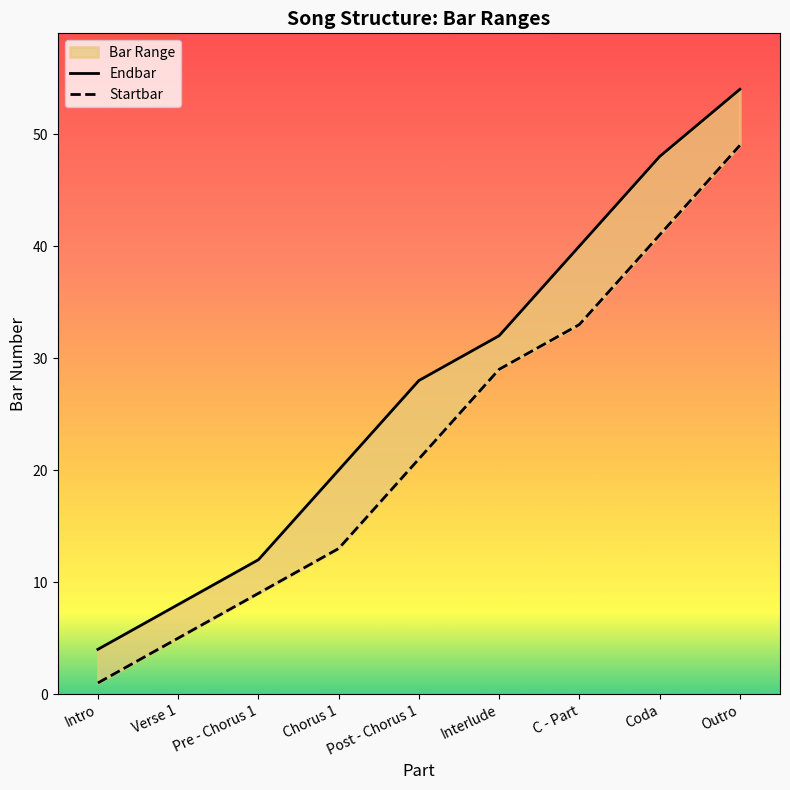

Where does the Startbar series first go above 21?

Interlude